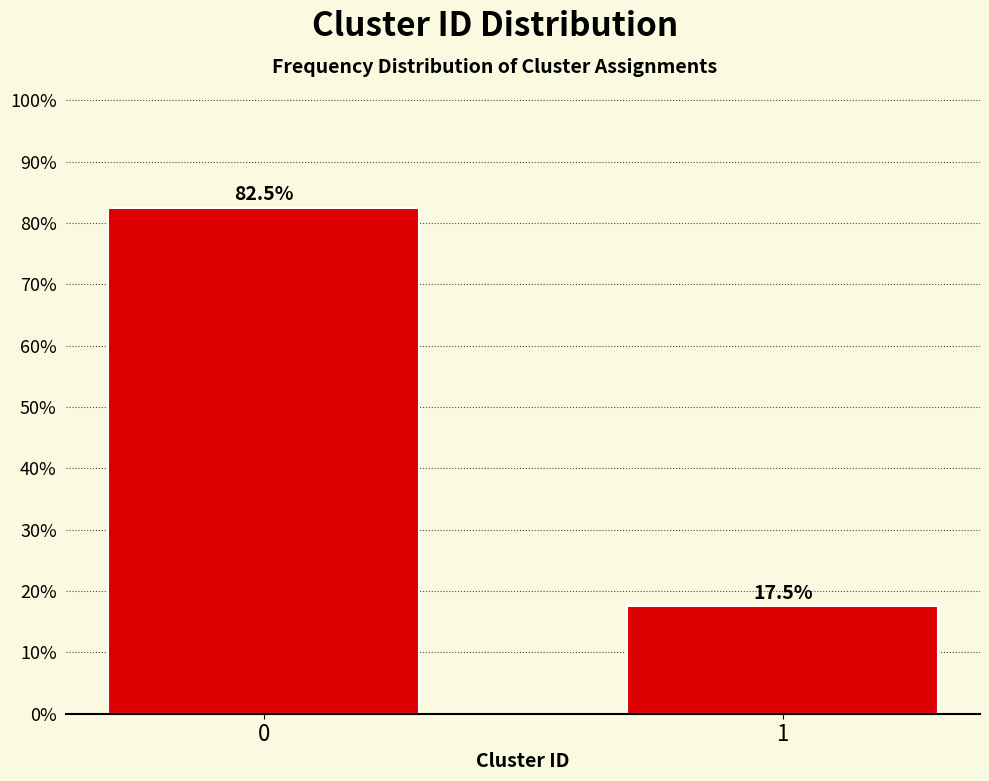

Reading left to right, extract all data points from this chart.

82.5	17.5